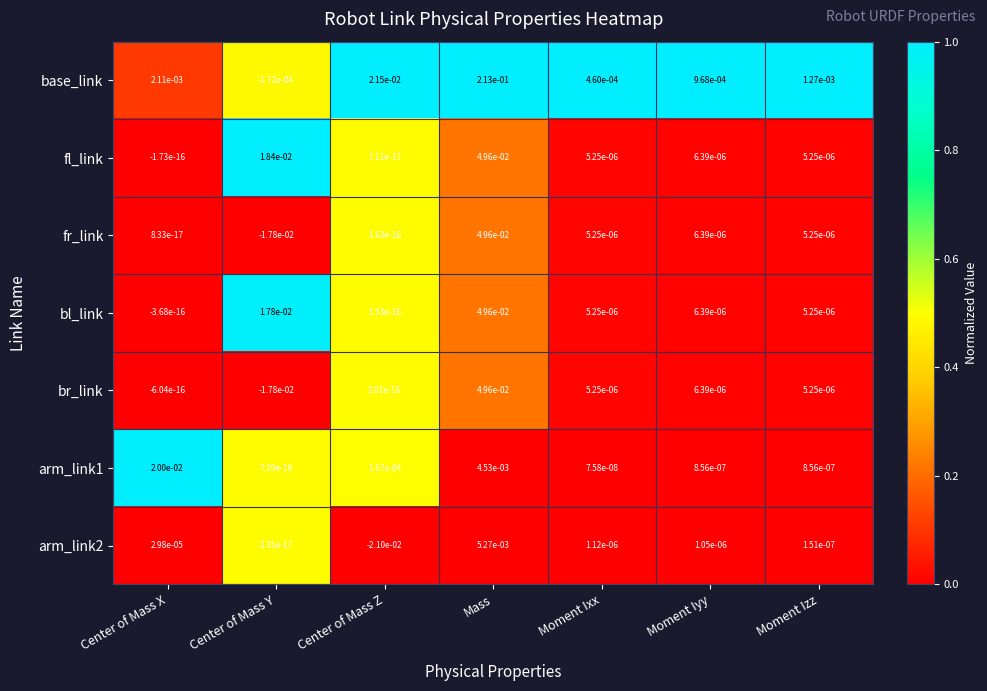

Rank the categories by base_link value from lowest to highest.

Center of Mass Y, Moment Ixx, Moment Iyy, Moment Izz, Center of Mass X, Center of Mass Z, Mass